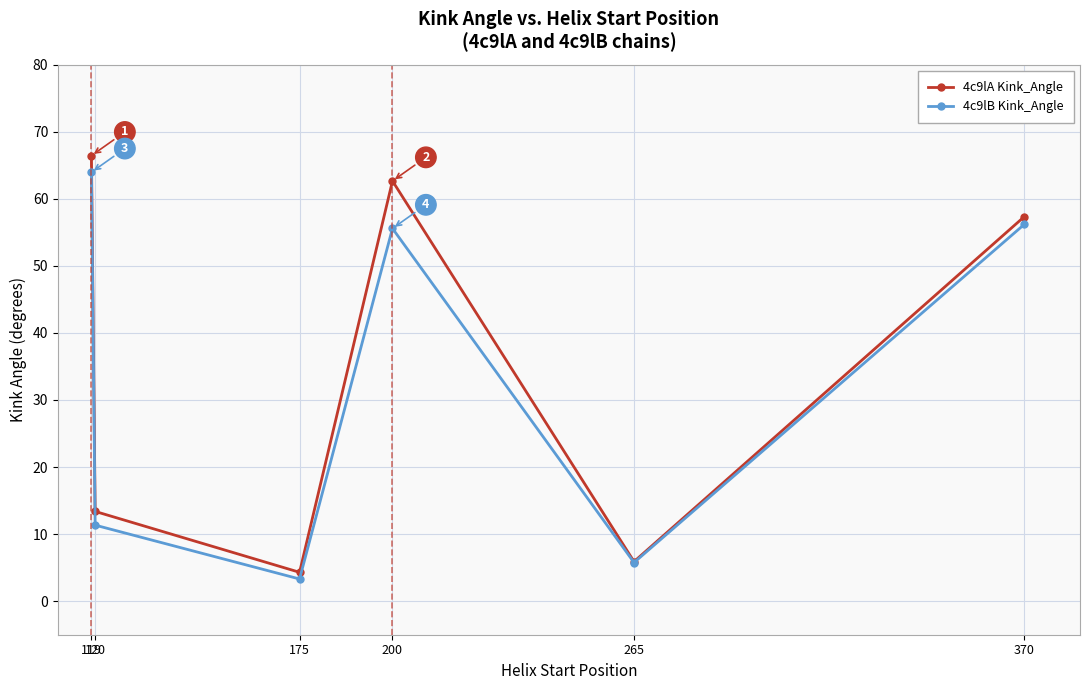

List the series in order of their overall mean, lowest first.

4c9lB Kink_Angle, 4c9lA Kink_Angle